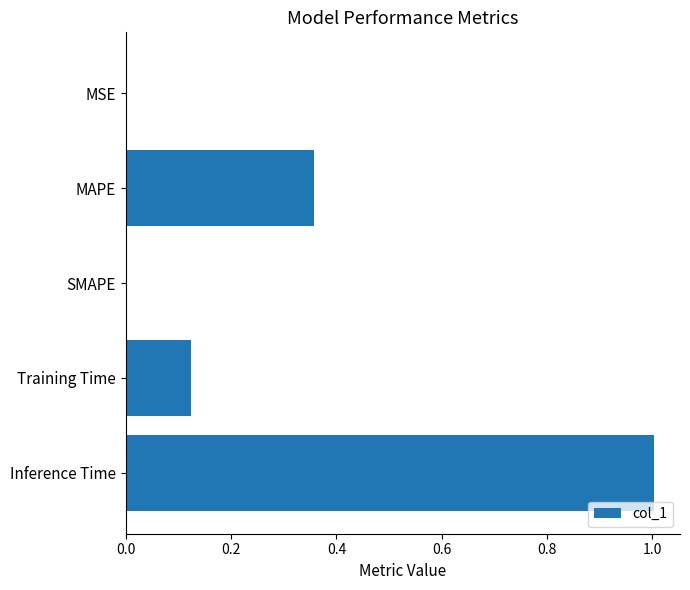

The chart shows a value of 0.0 at SMAPE. True or false?

True